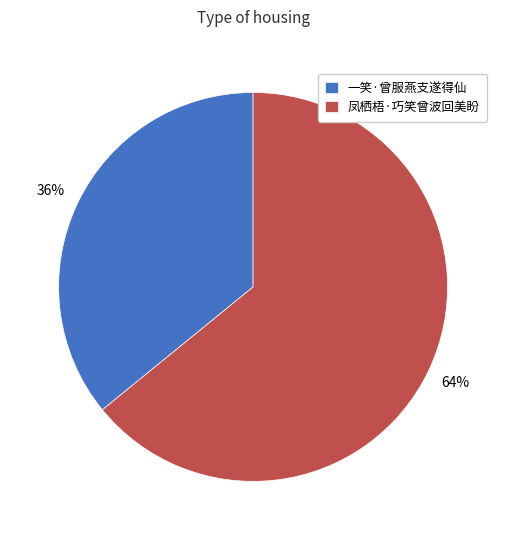

Does 一笑·曾服燕支遂得仙 represent more than half of the total?

No